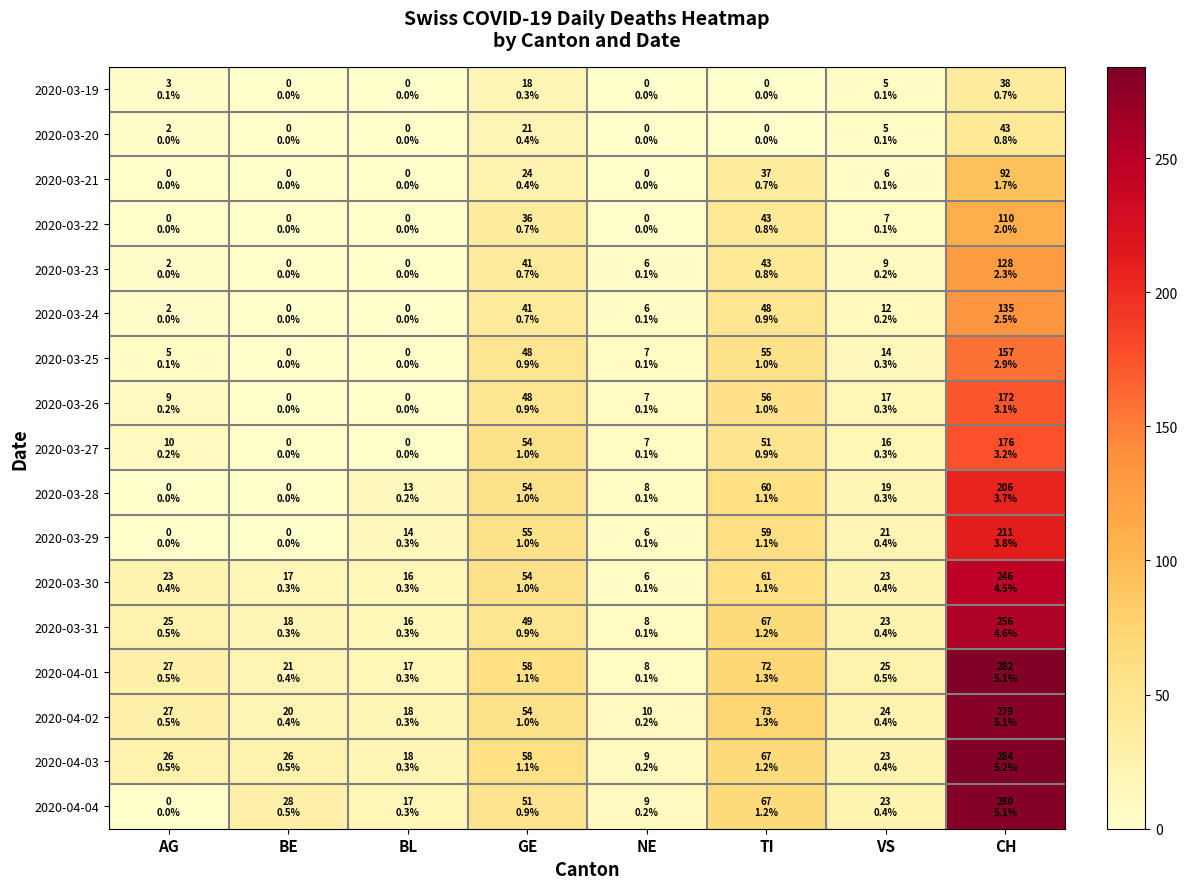

What is the difference between the highest and lowest values at BE?

28